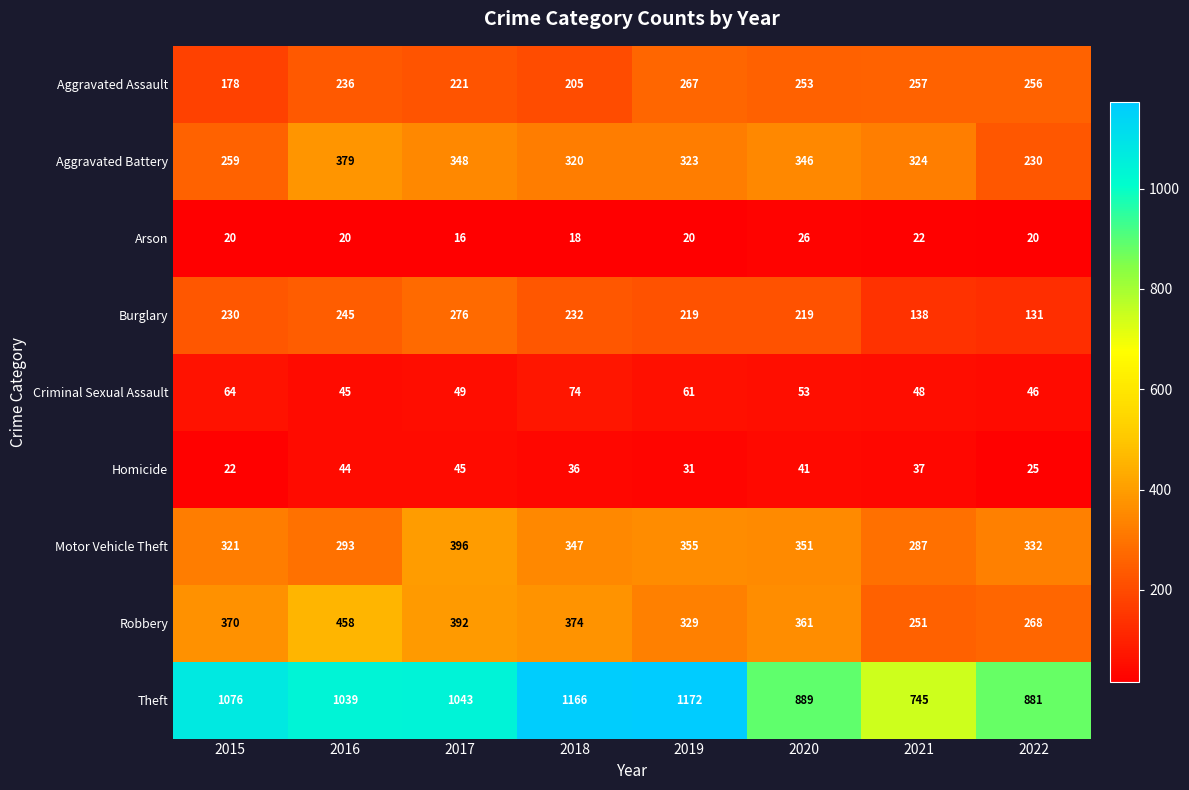

How many data points does each series have?

8